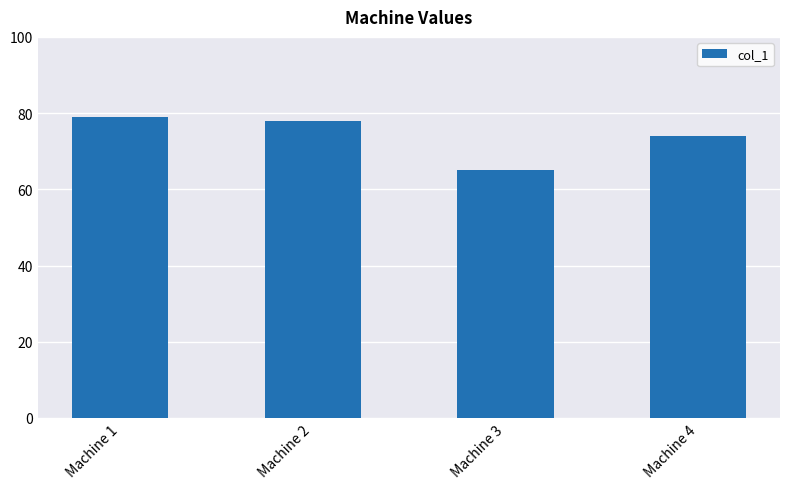

Approximately how many times larger is the value at Machine 1 compared to Machine 3?

1.2